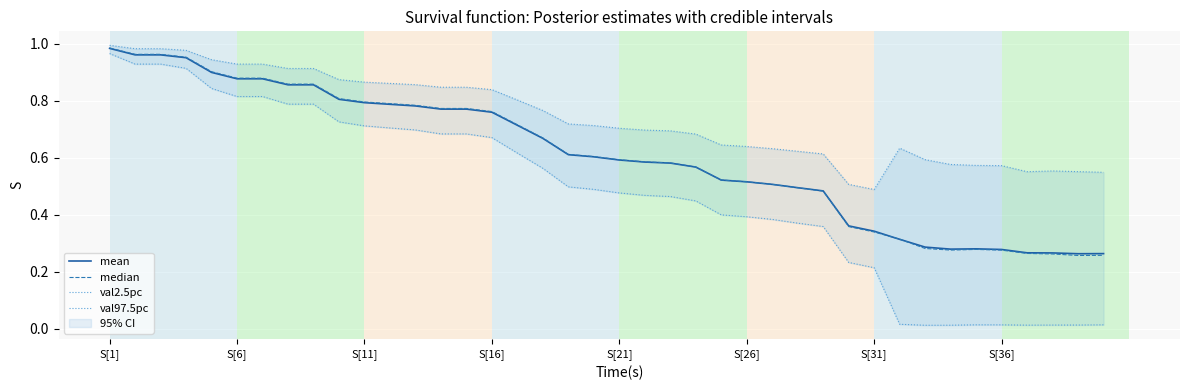

What is the approximate value of mean at 19?

0.6